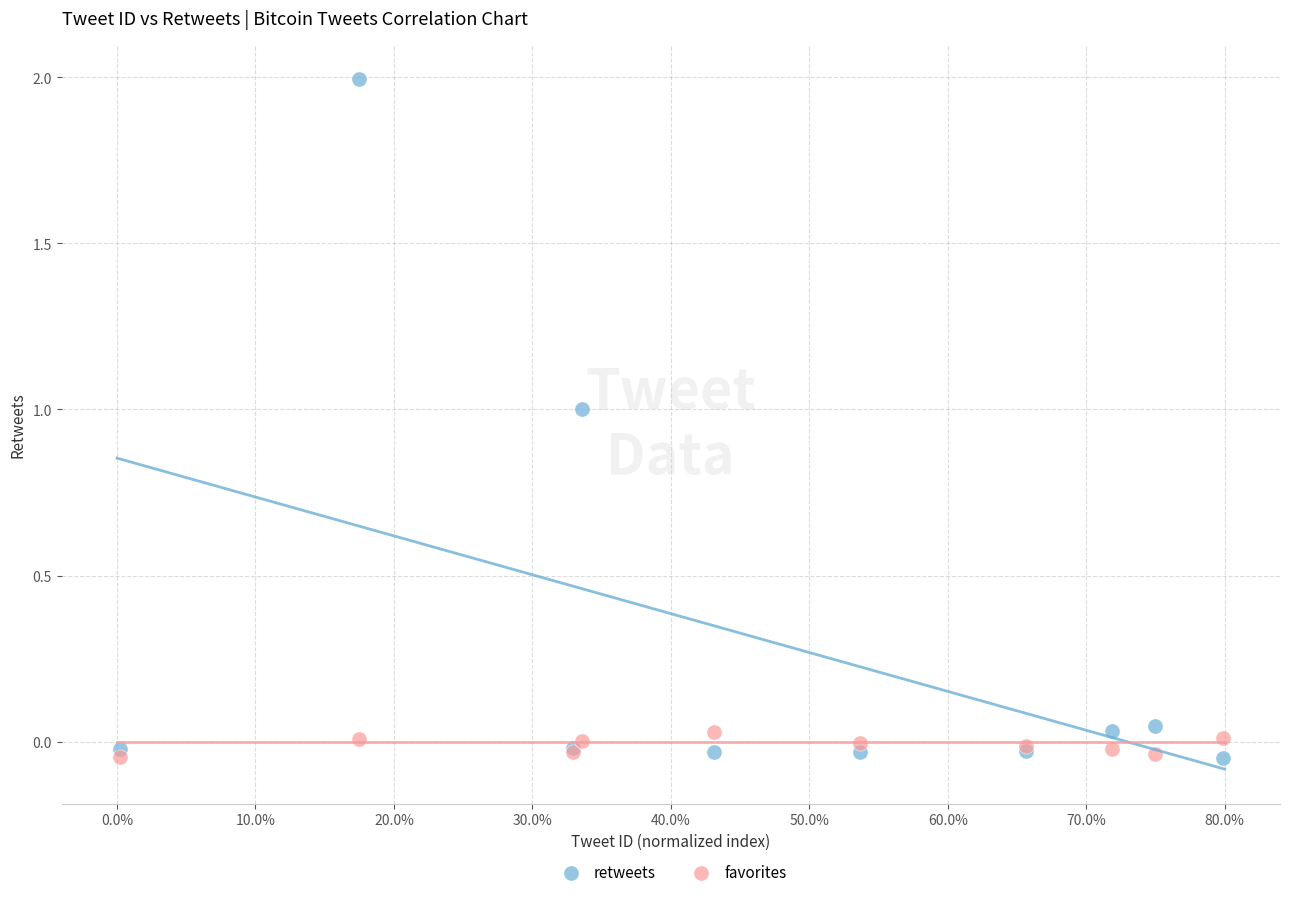

What is the X range (max minus min) for the scatter plot?

0.8